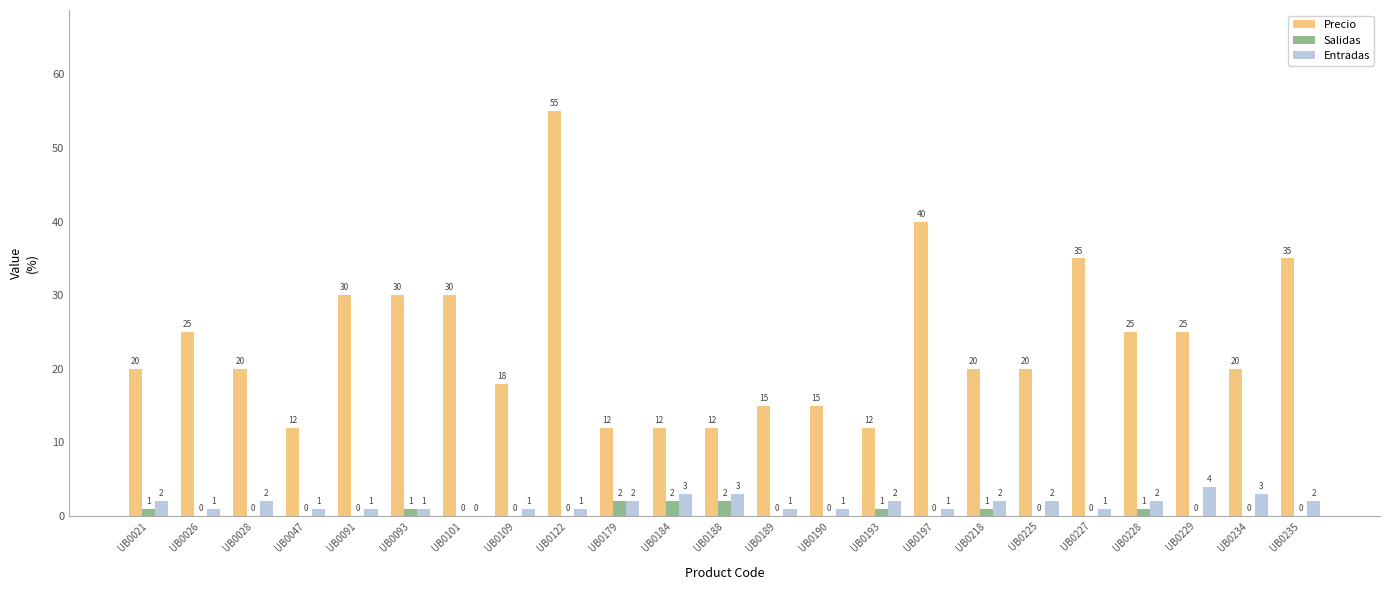

What is the sum of all Entradas values?

39